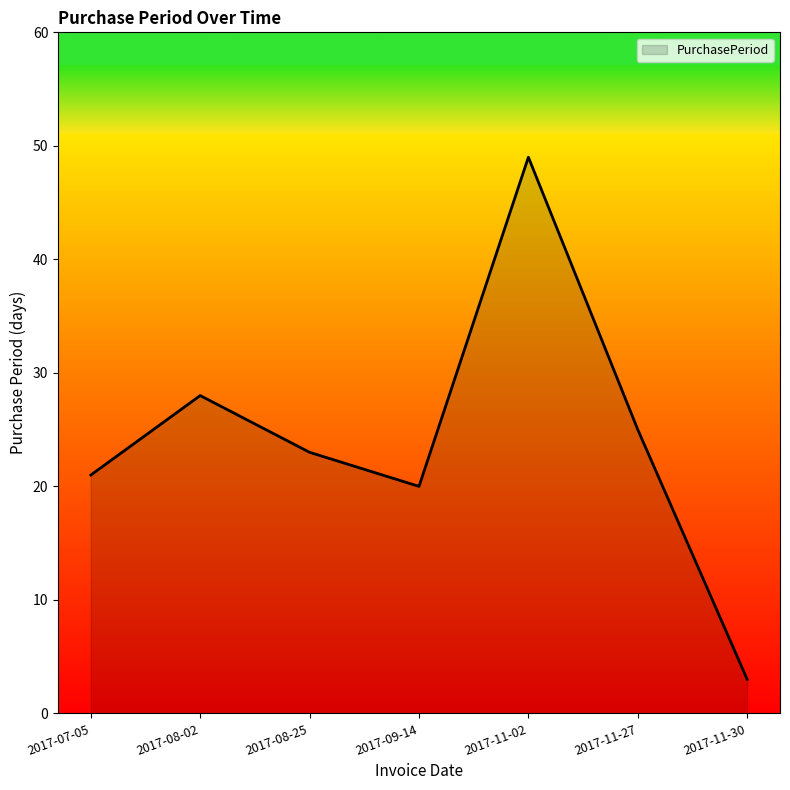

List the labels in order of value, largest first.

2017-11-02, 2017-08-02, 2017-11-27, 2017-08-25, 2017-07-05, 2017-09-14, 2017-11-30